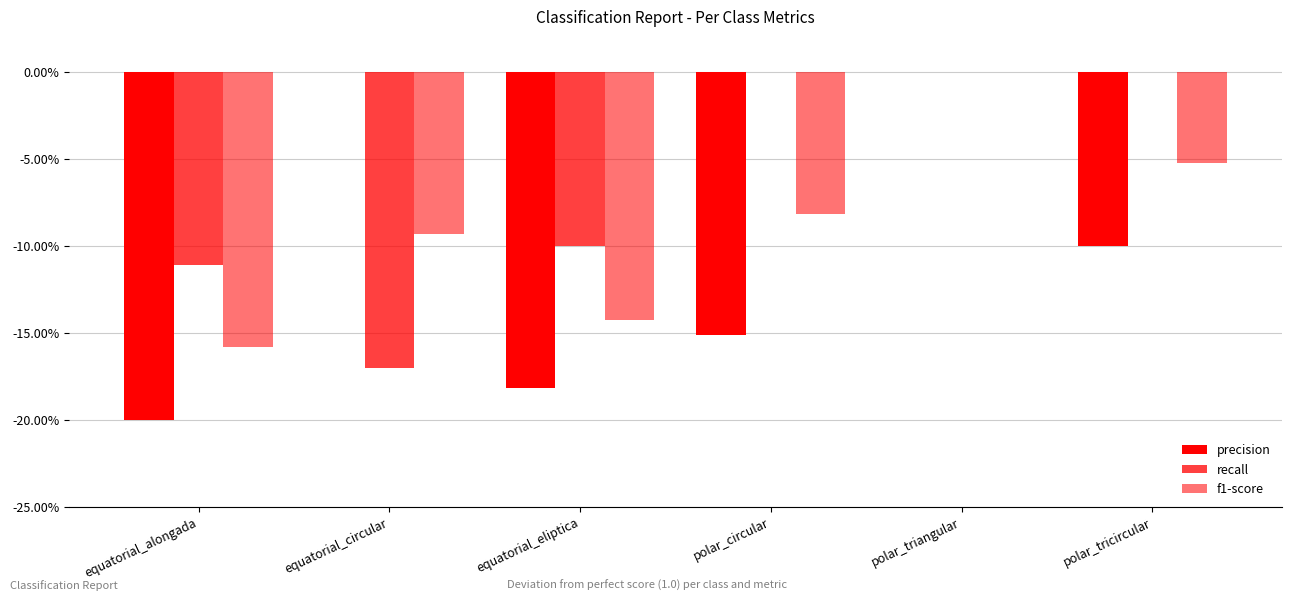

Does the chart contain stacked bars?

No